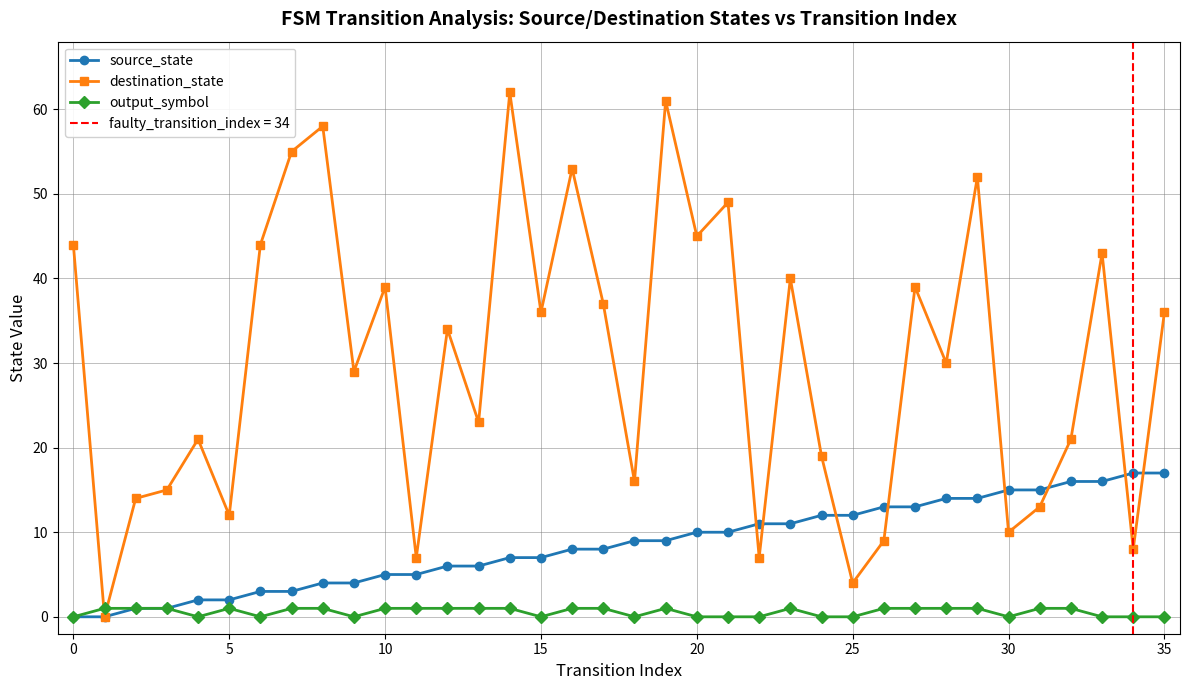

What is the maximum value for source_state?

17